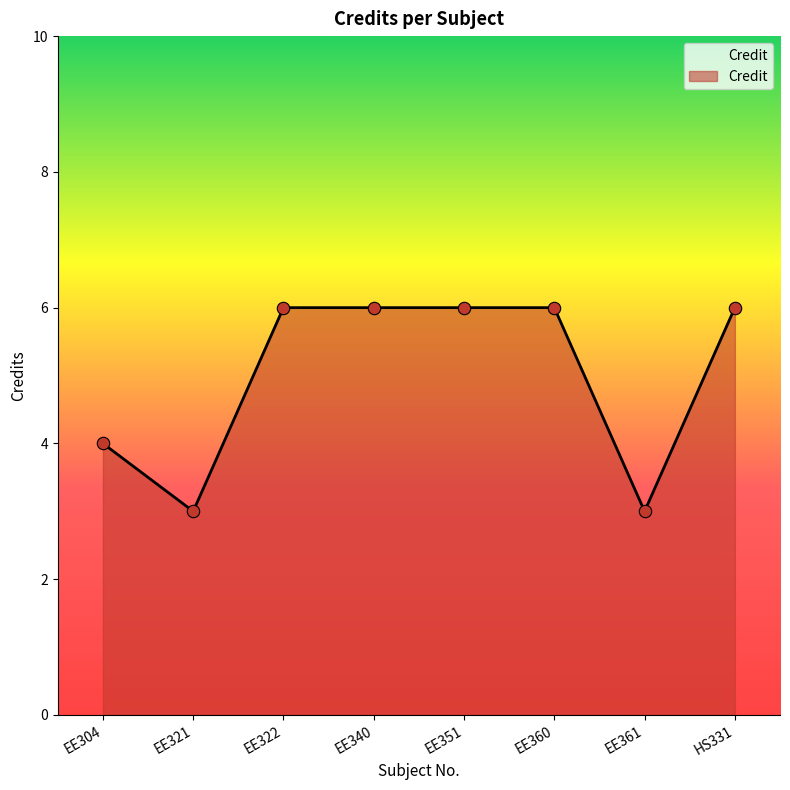

Which has a higher value, EE322 or EE321?

EE322